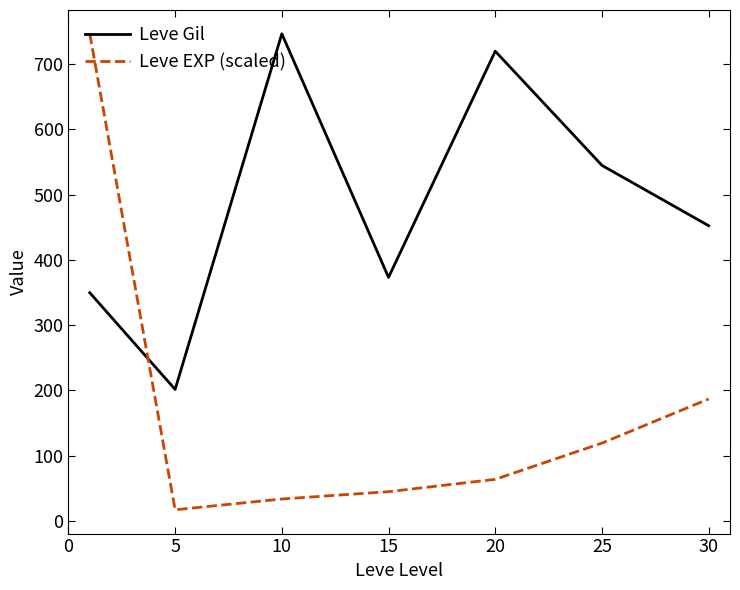

How many times do Leve Gil and Leve EXP (scaled) cross each other?

1